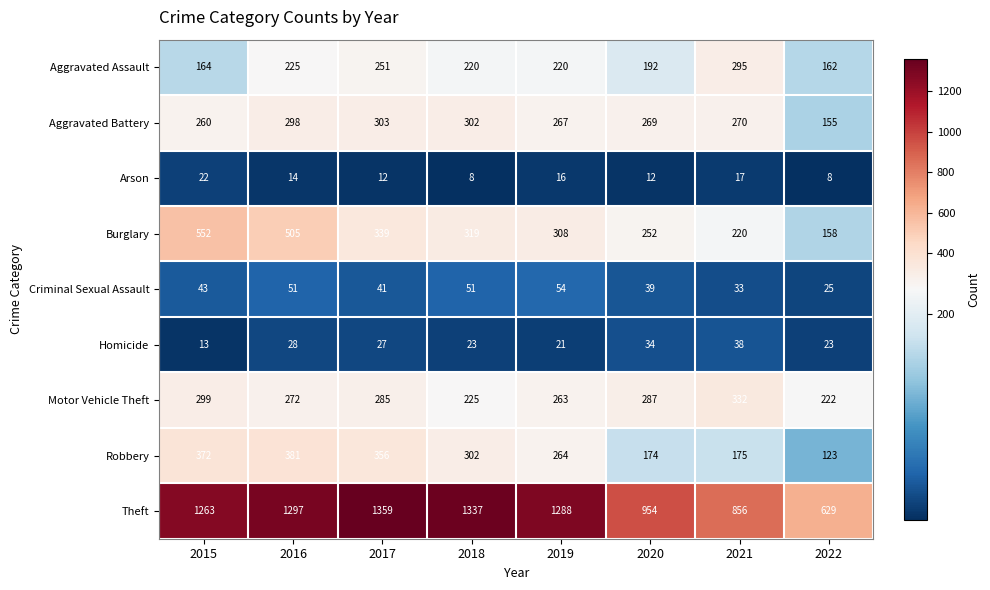

What is the maximum value shown in the chart?

1359